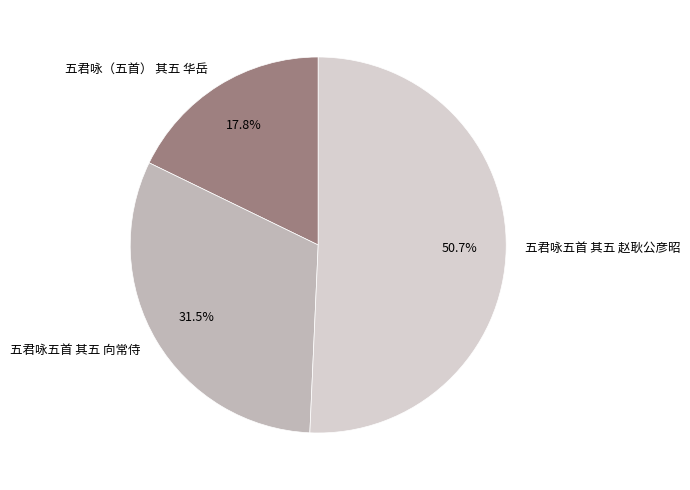

Approximately how many times larger is the value at 五君咏五首 其五 向常侍 compared to 五君咏（五首） 其五 华岳?

1.8